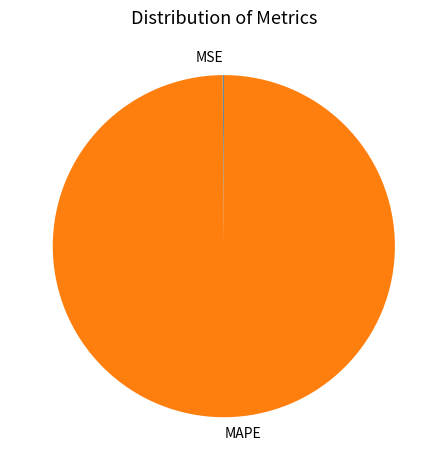

What is the majority slice?

MAPE